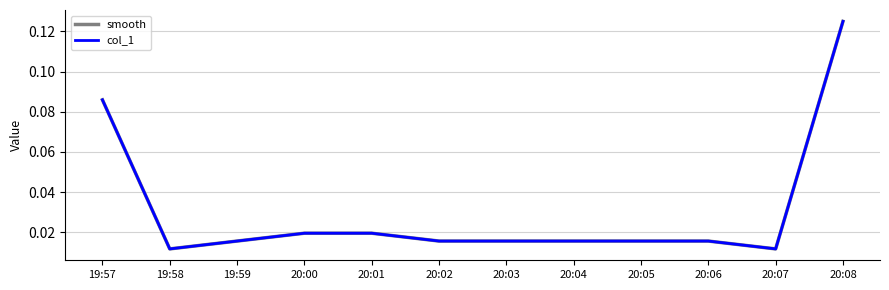

Rank the series by their maximum value, from lowest to highest.

smooth, col_1